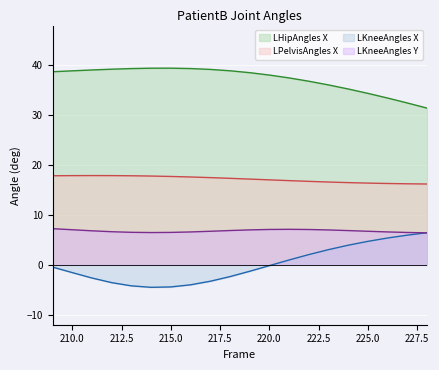

At which category is the sum across all series the highest?

209